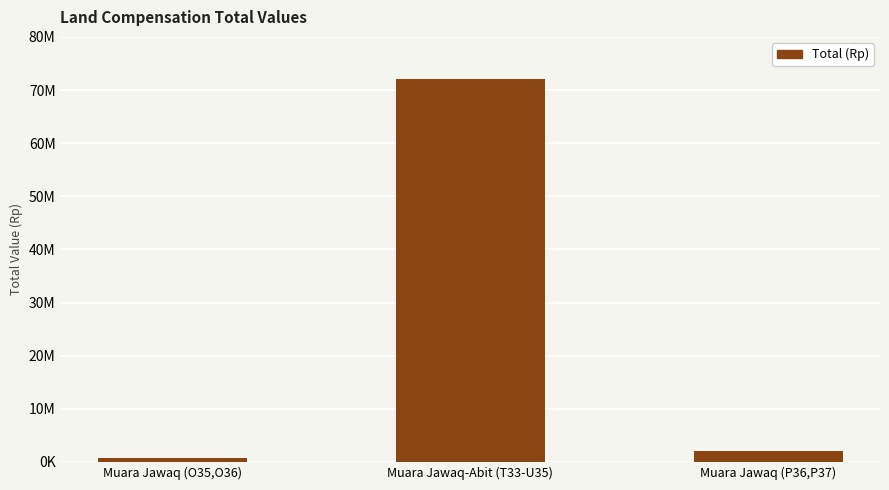

Does the chart contain any negative values?

No